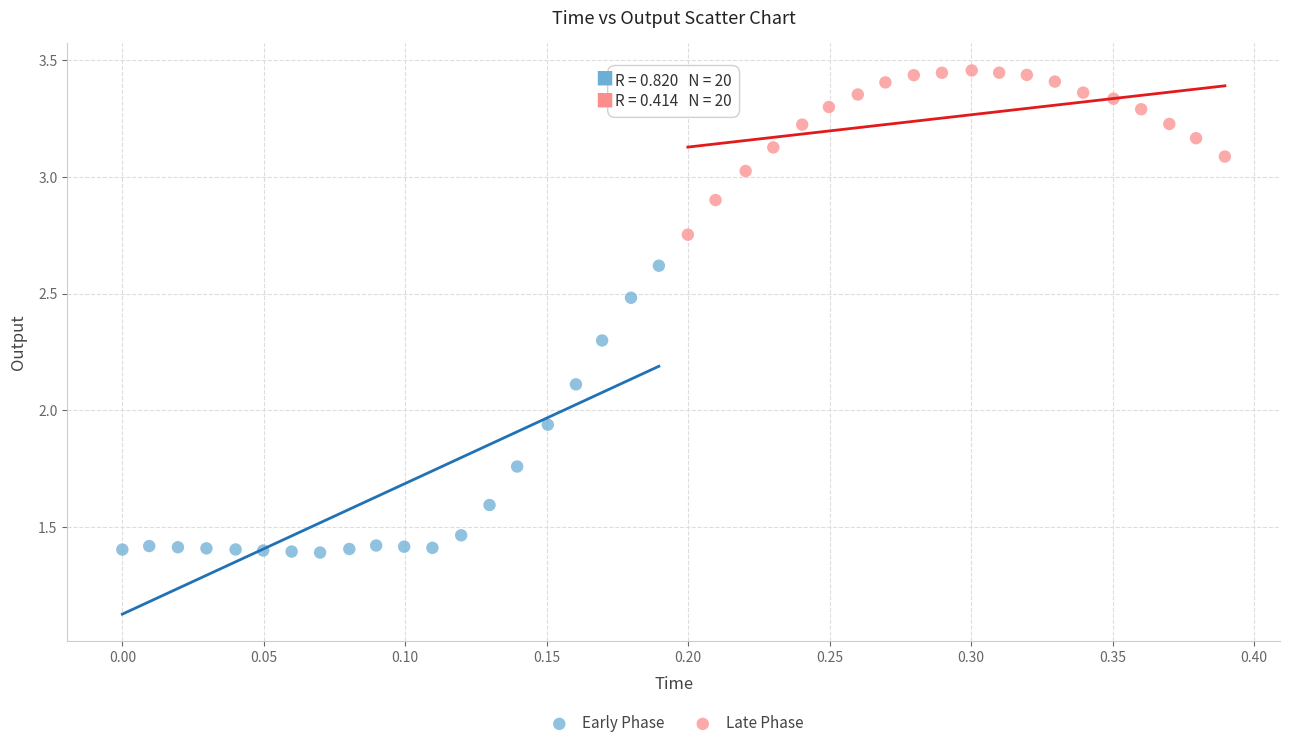

Which series reaches the minimum Y coordinate?

Early Phase